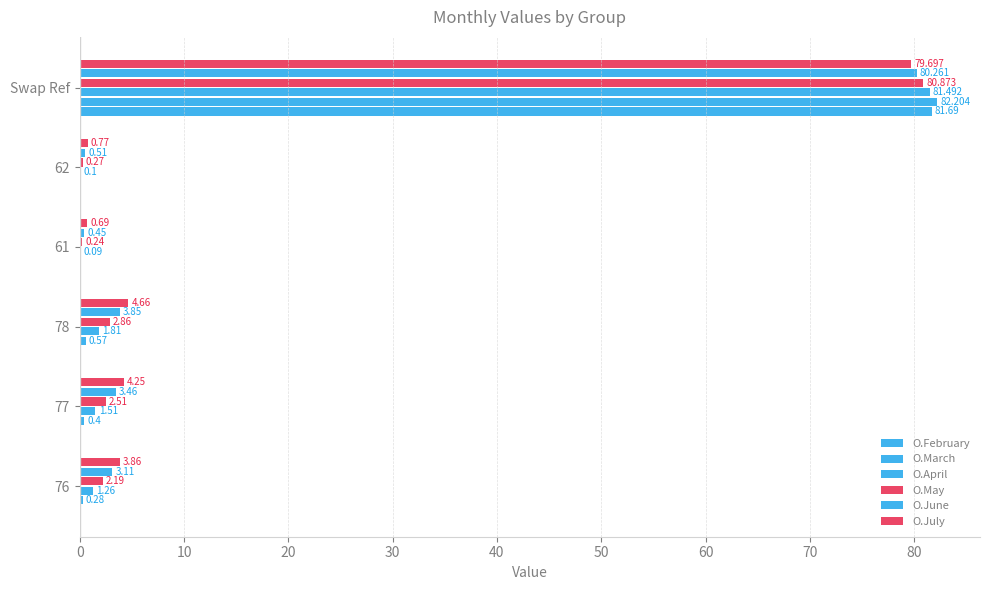

How many values in the O.May series exceed 2?

4